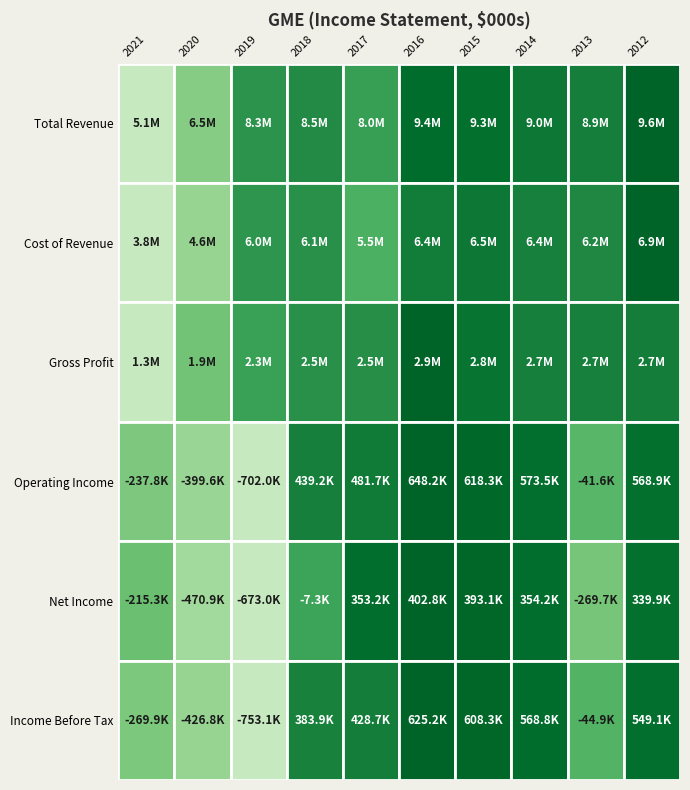

The value of Operating Income at 2014 is 573500. True or false?

True